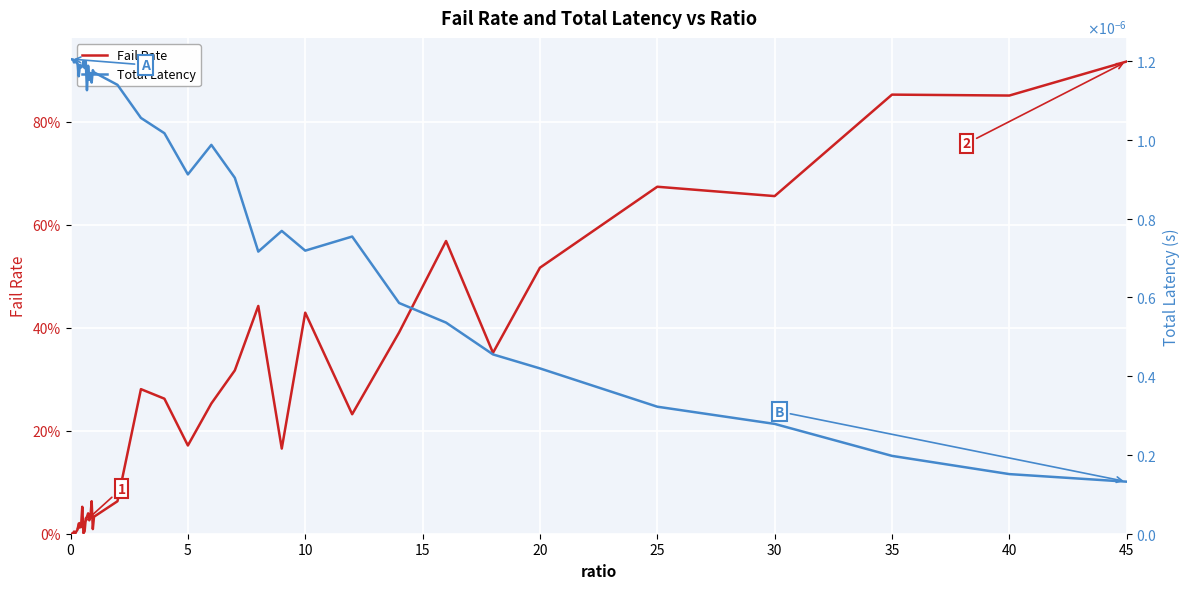

What are all the series names shown in the legend?

Fail Rate, Total Latency